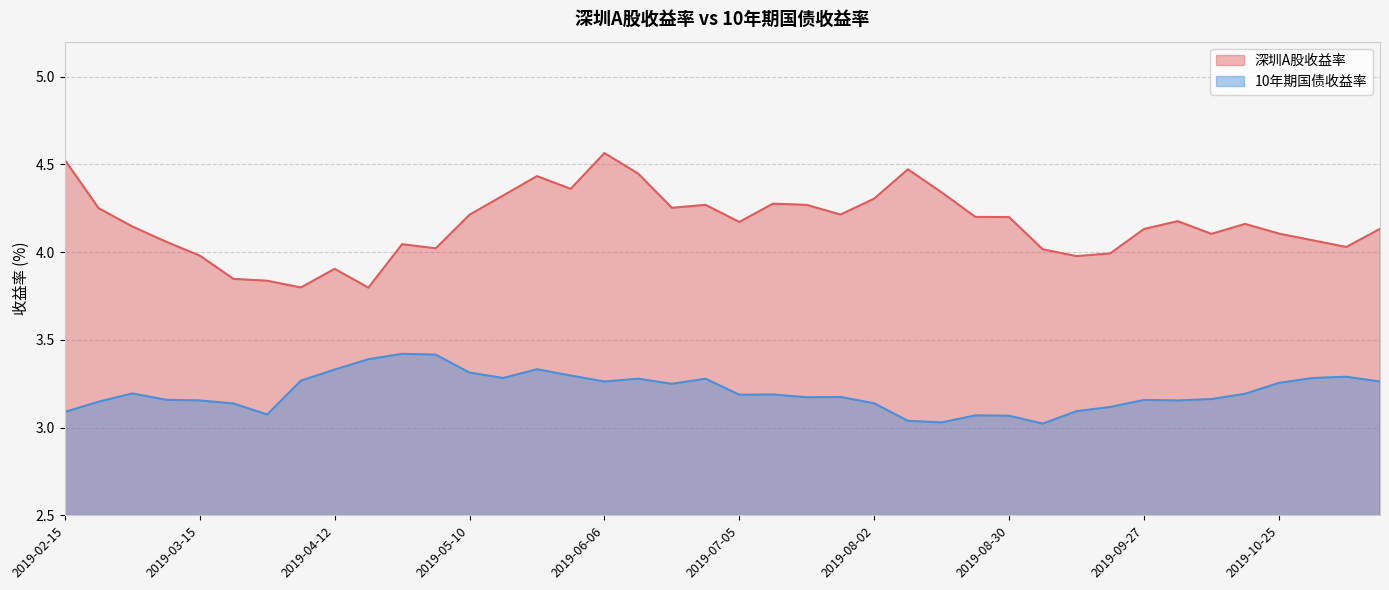

True or false: 深圳A股收益率 and 10年期国债收益率 intersect in this chart.

False